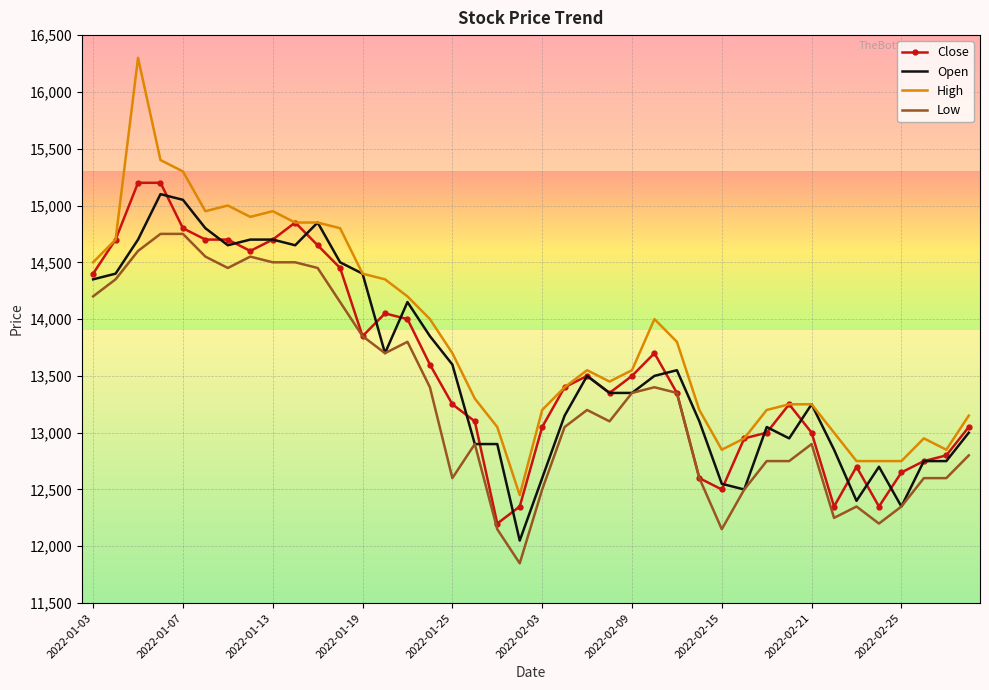

What is the minimum value shown in the chart?

11850